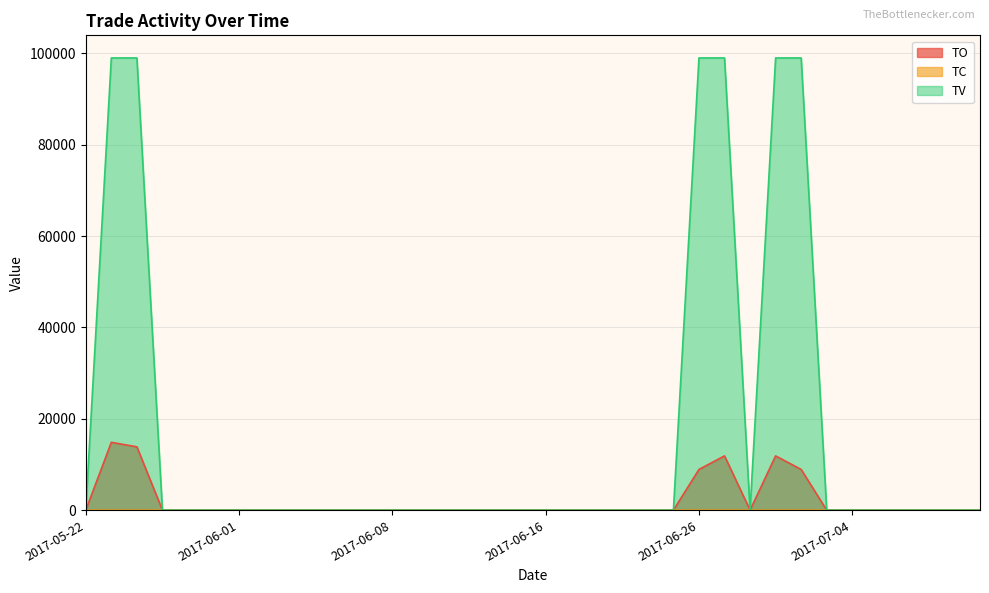

How many lines are shown in the chart?

3